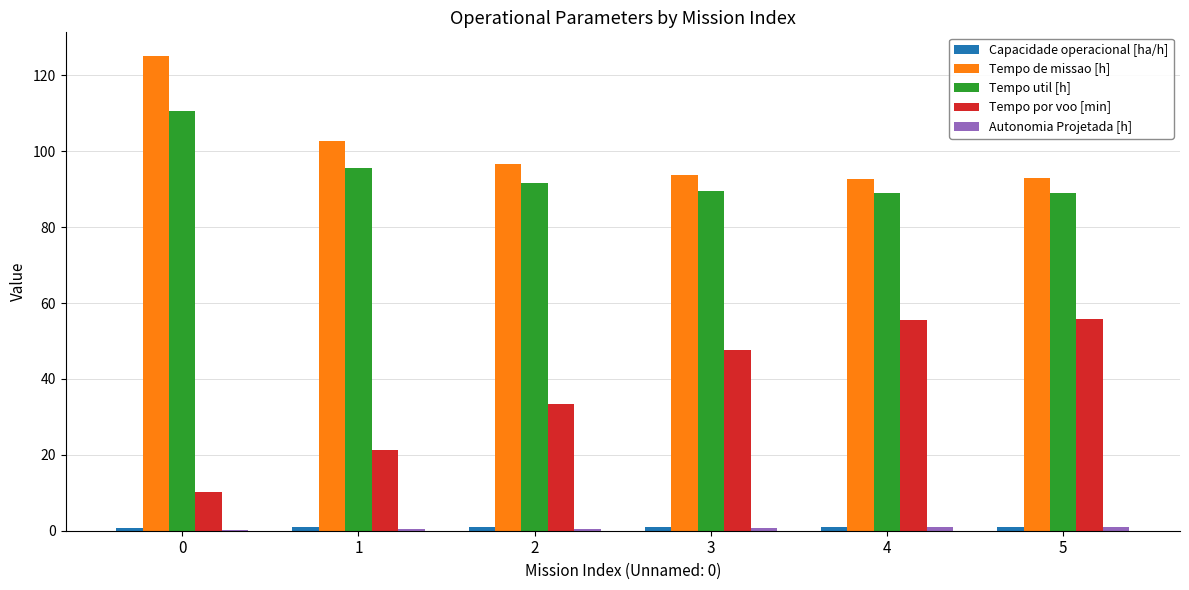

Which series changed the most between 0 and 1?

Tempo de missao [h]